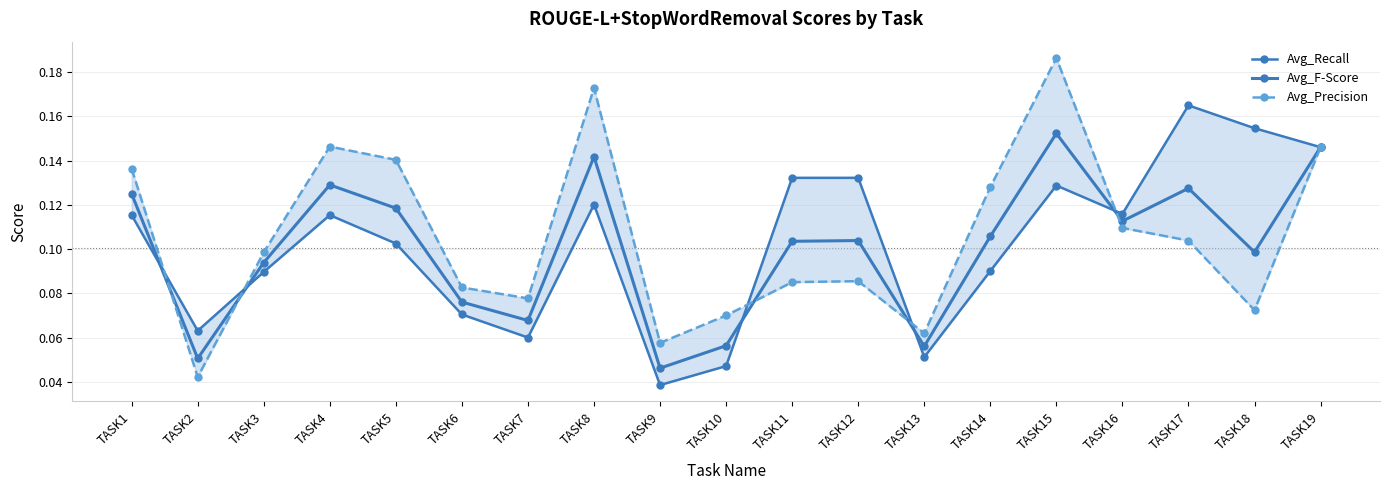

The value of Avg_Precision at TASK11 is 0.1. True or false?

False